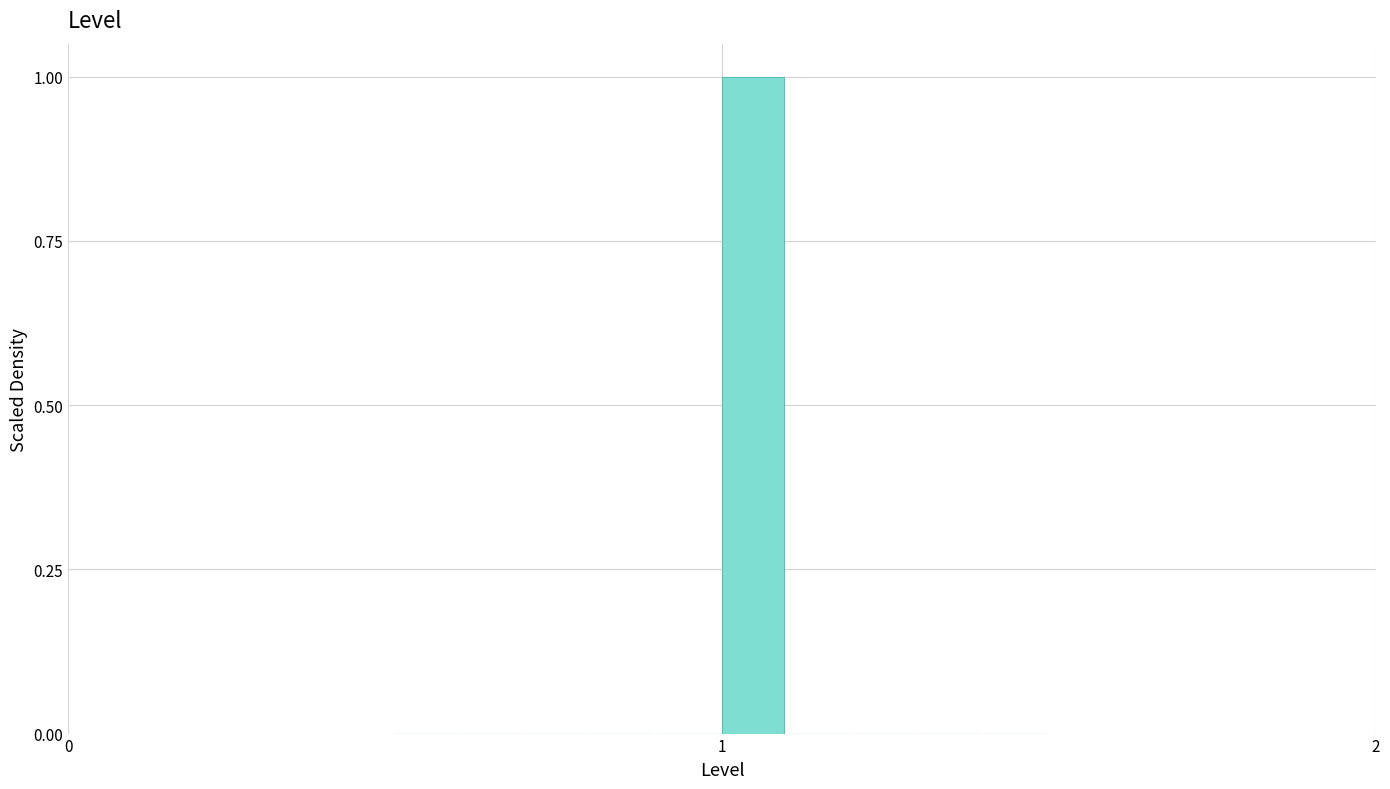

Around what value on the x-axis is the tallest bar? Give the approximate position of its centre, as read against the axis.

1.0